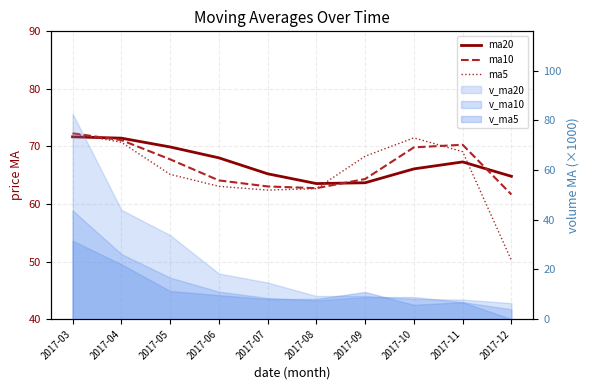

Where does the ma5 series first go above 68?

2017-03